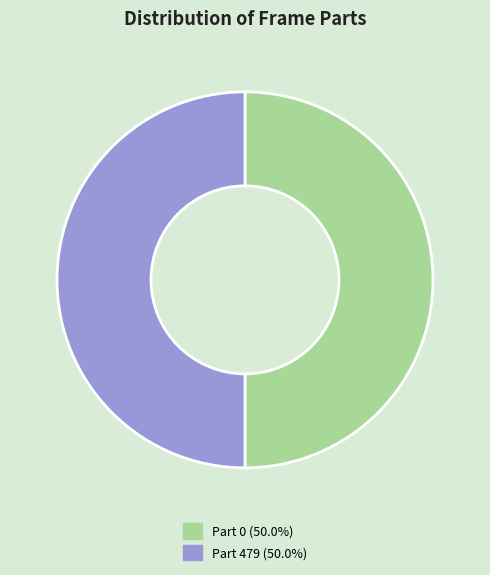

How many segments does this pie chart have?

2